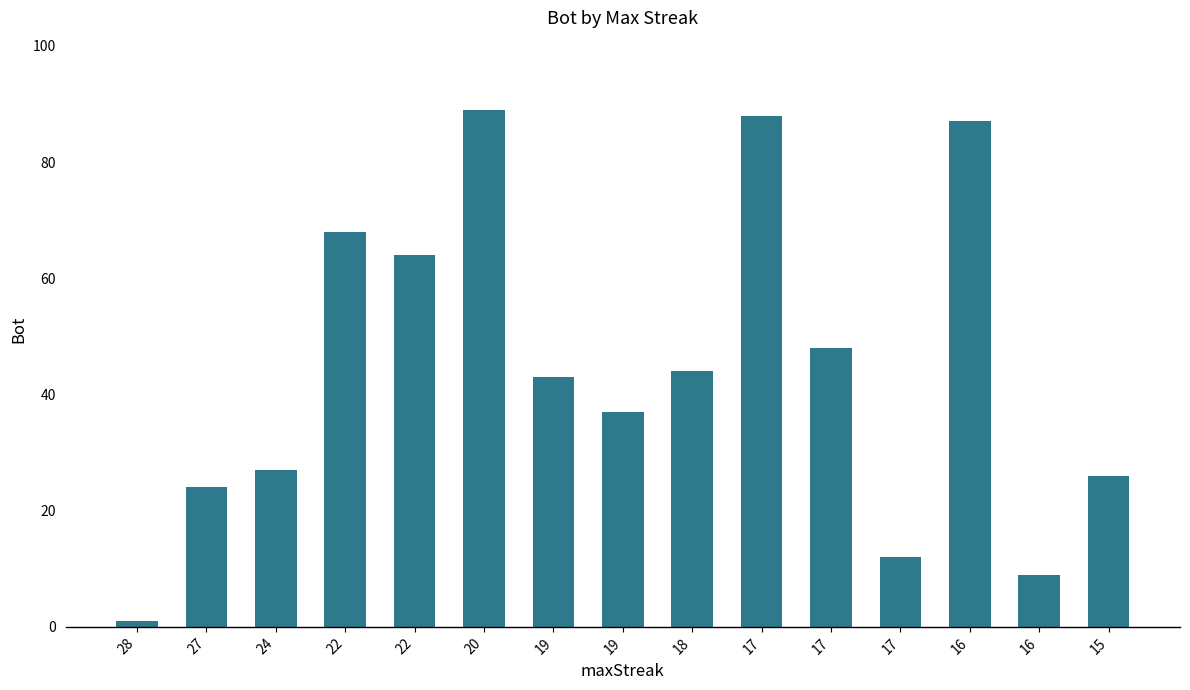

Count the number of data series in this chart.

1